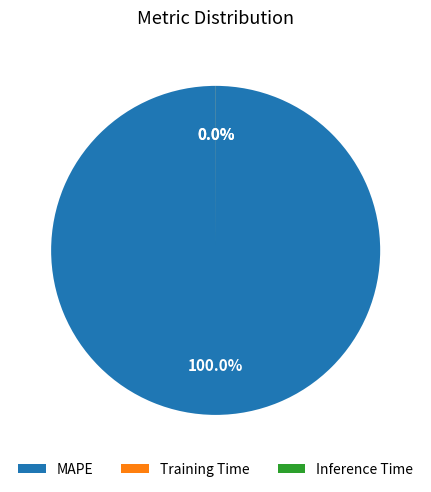

Which category has the biggest portion of the pie?

MAPE